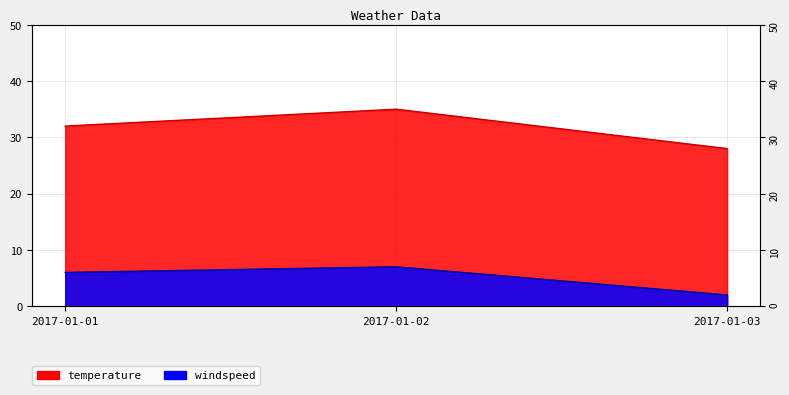

List the series in order of their peak value, highest first.

temperature, windspeed